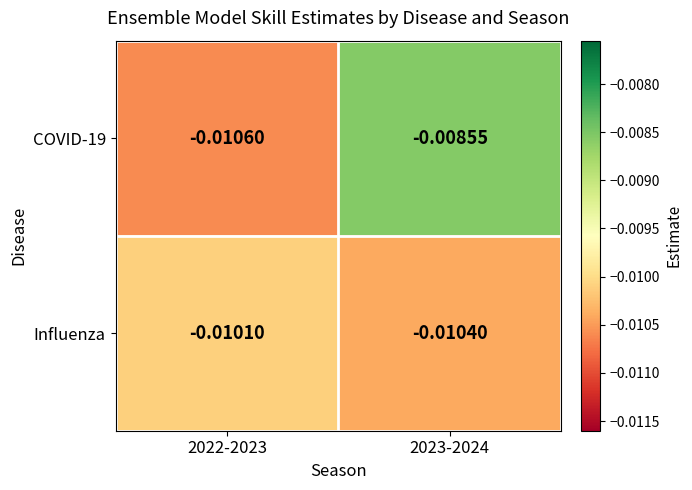

Is the value of COVID-19 at 2022-2023 greater than the value of Influenza at 2022-2023?

No